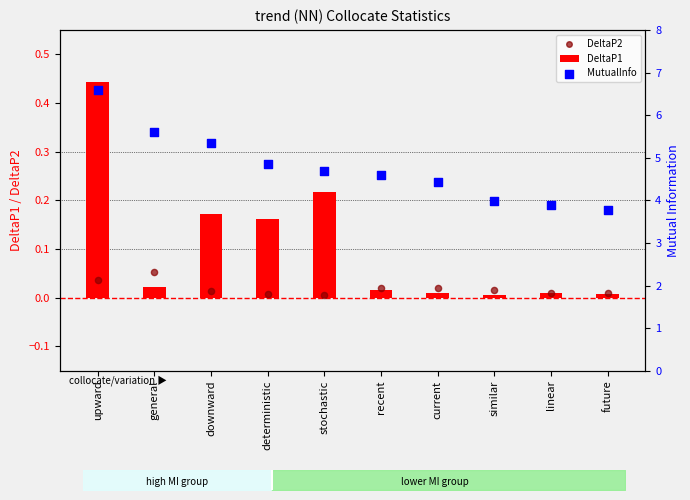

Which series has the largest total across all categories?

MutualInfo